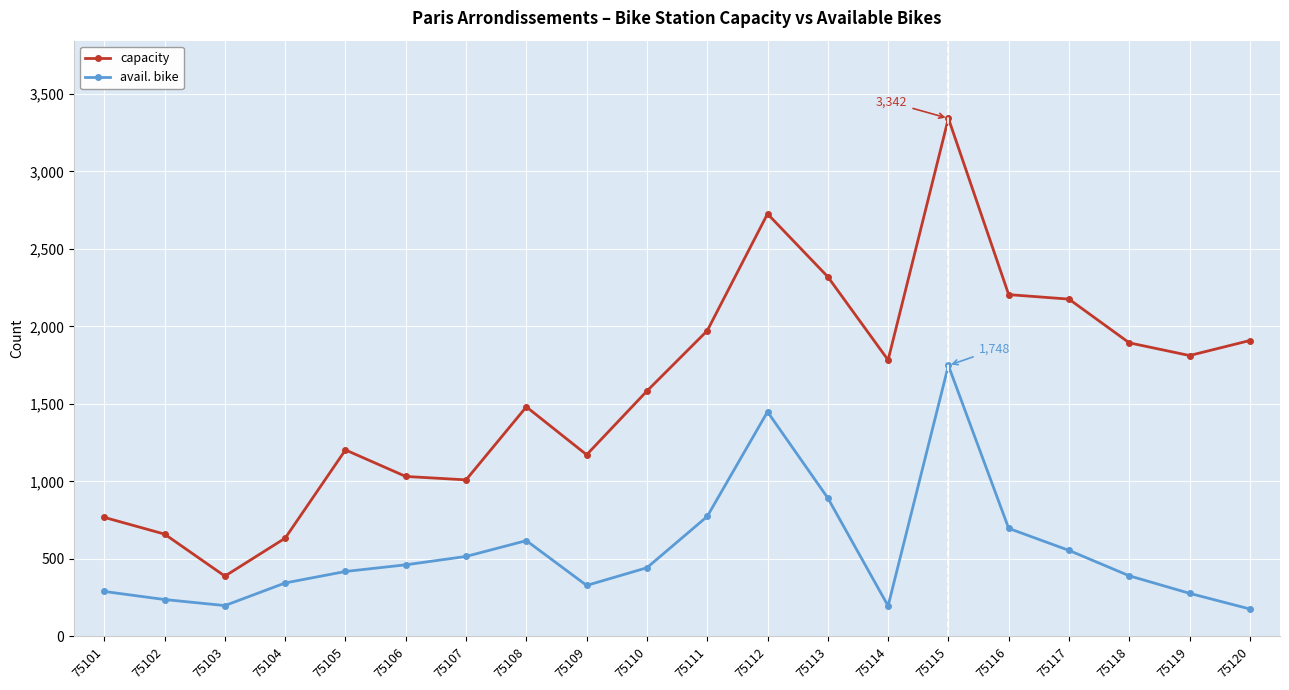

True or false: avail. bike and capacity intersect in this chart.

False